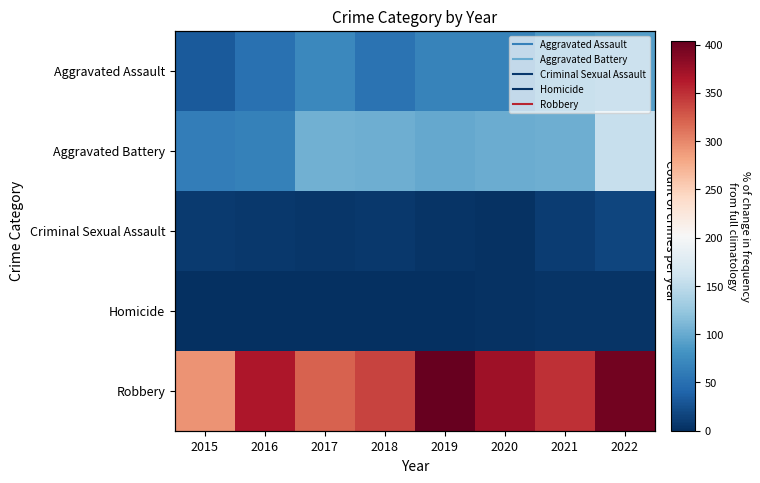

Which series has the widest spread of values?

Robbery